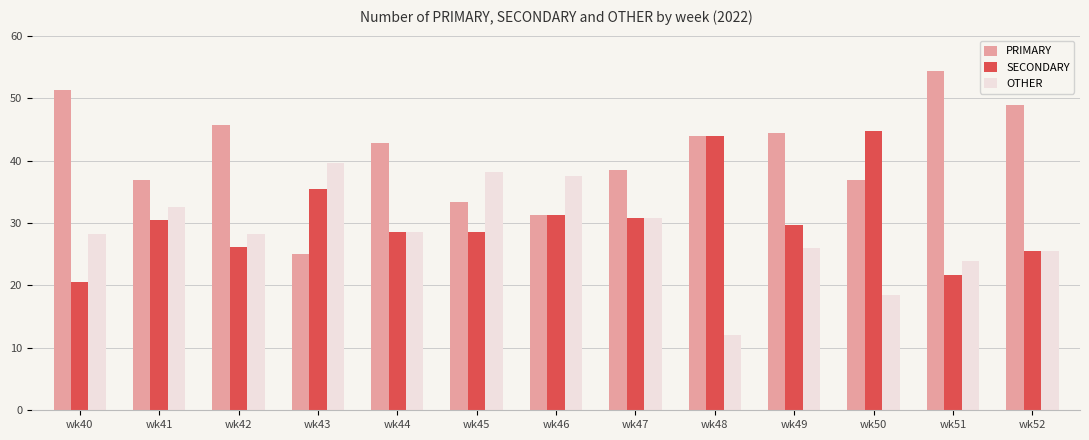

What is the value of the PRIMARY bar at the 3rd from the left?

45.7